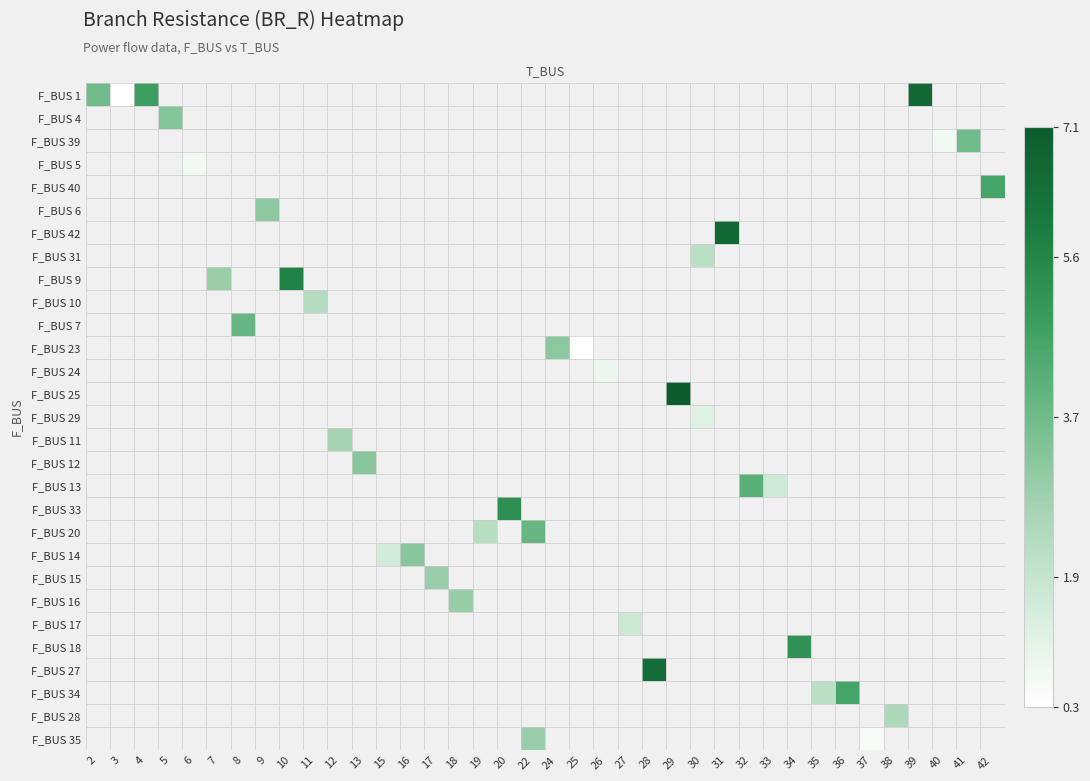

Which has a higher value, 37 or 20?

20